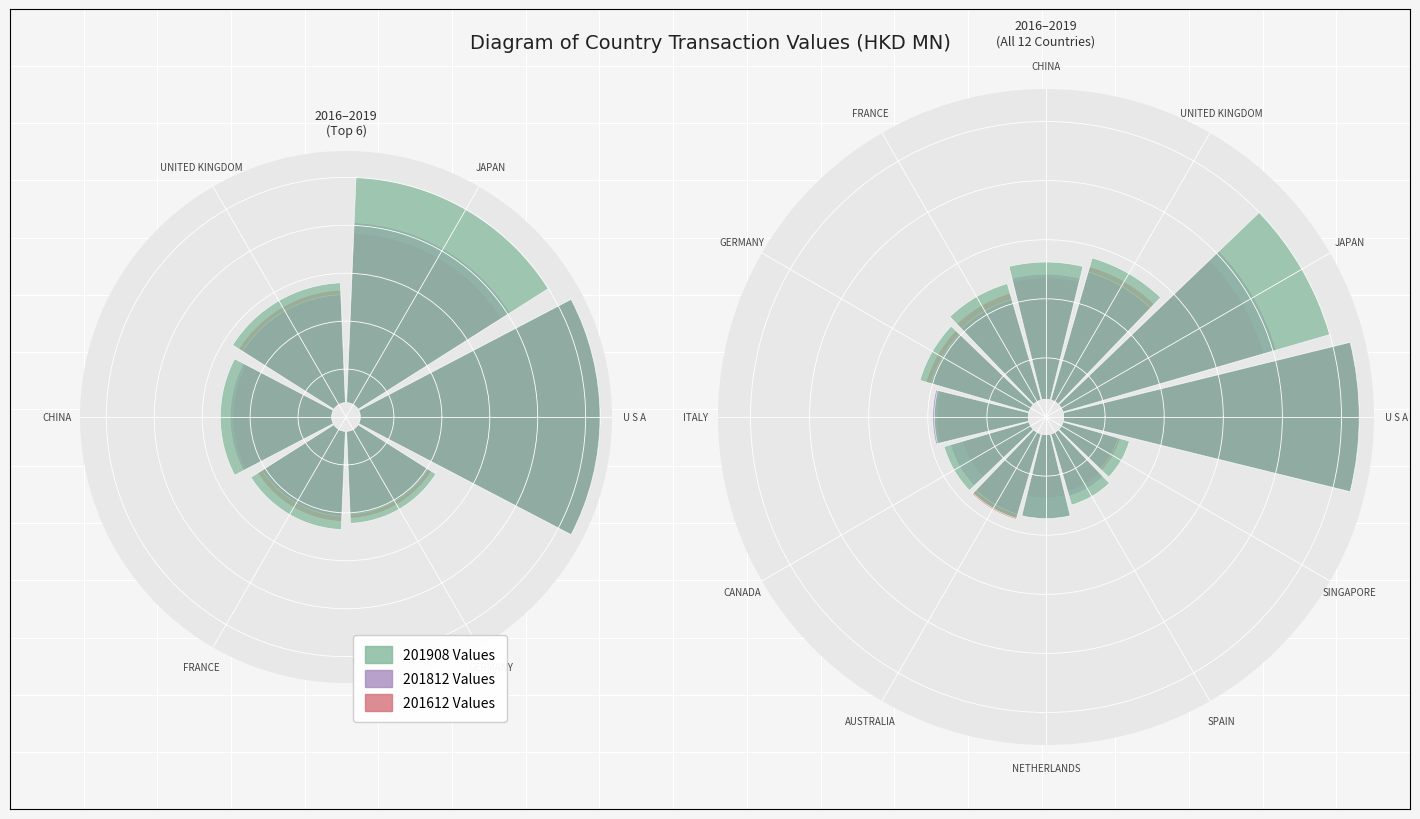

Is it true that 201908 equals 1.3 at SPAIN?

True